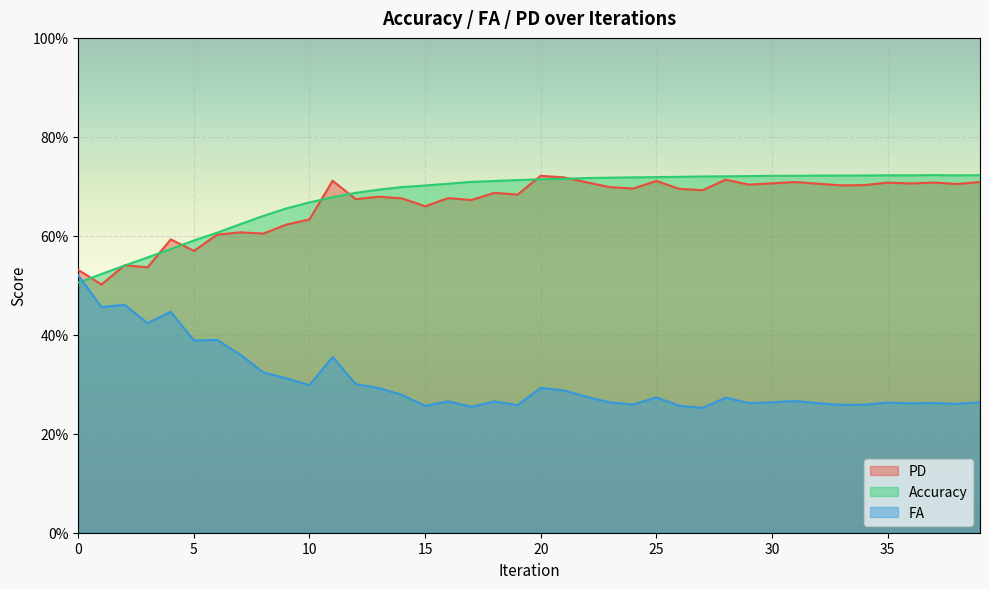

What is the value of the FA point at the 12th from the left?

0.4